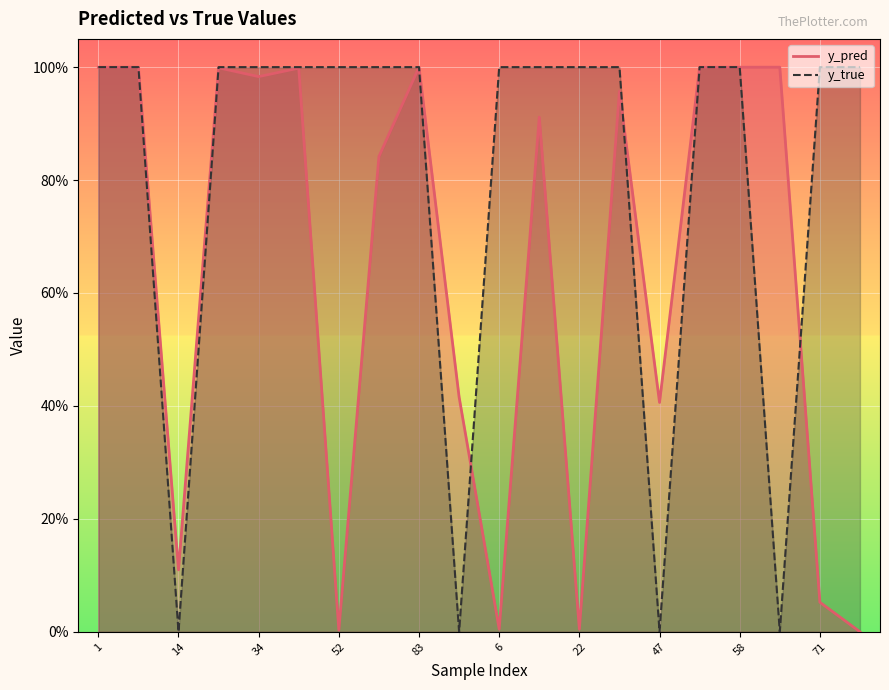

Reading left to right, what are all the values shown in this chart?

y_pred: 1.0	1.0	0.1	1.0	1.0	1.0	0.0	0.8	1.0	0.4	0.0	0.9	0.0	1.0	0.4	1.0	1.0	1.0	0.1	0.0
y_true: 1.0	1.0	0.0	1.0	1.0	1.0	1.0	1.0	1.0	0.0	1.0	1.0	1.0	1.0	0.0	1.0	1.0	0.0	1.0	1.0